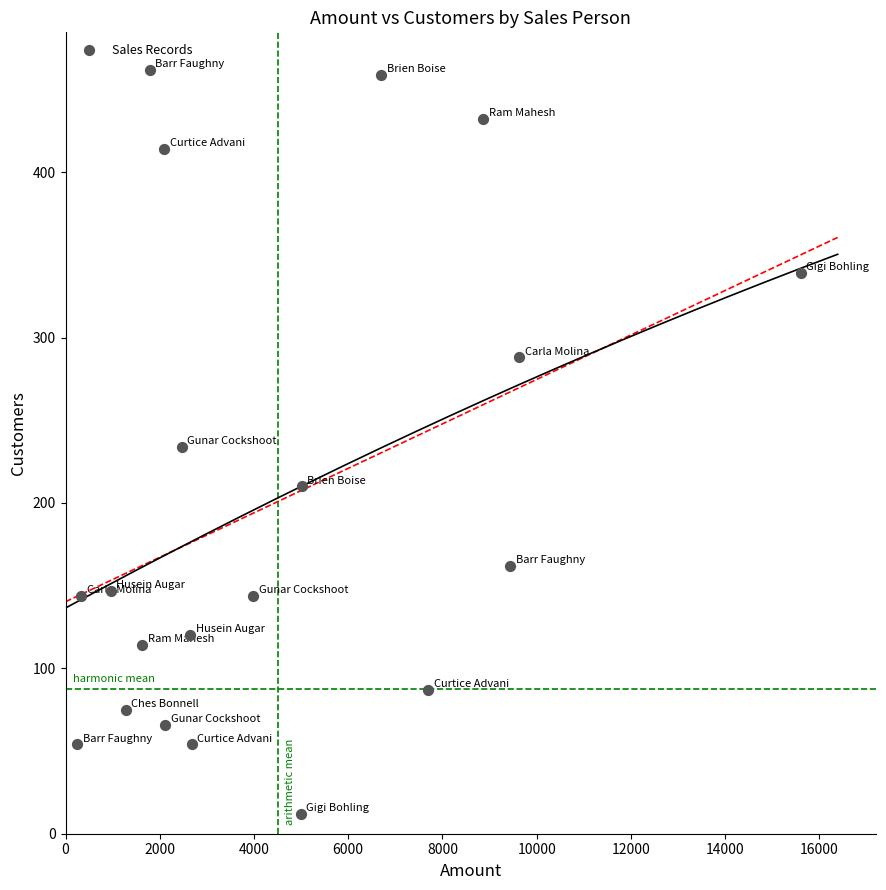

What is the range of X values (max minus min)?

15358